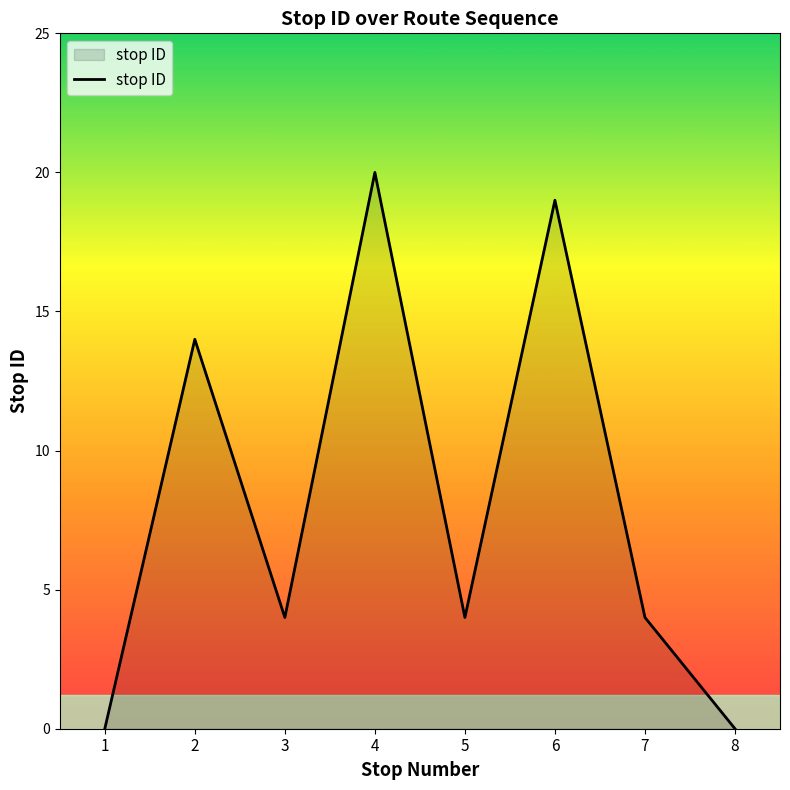

What is the ratio of the value at 4 to the value at 2?

1.4